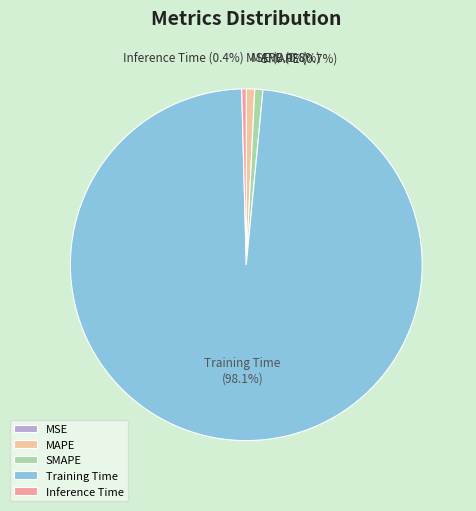

Which category has the biggest portion of the pie?

Training Time